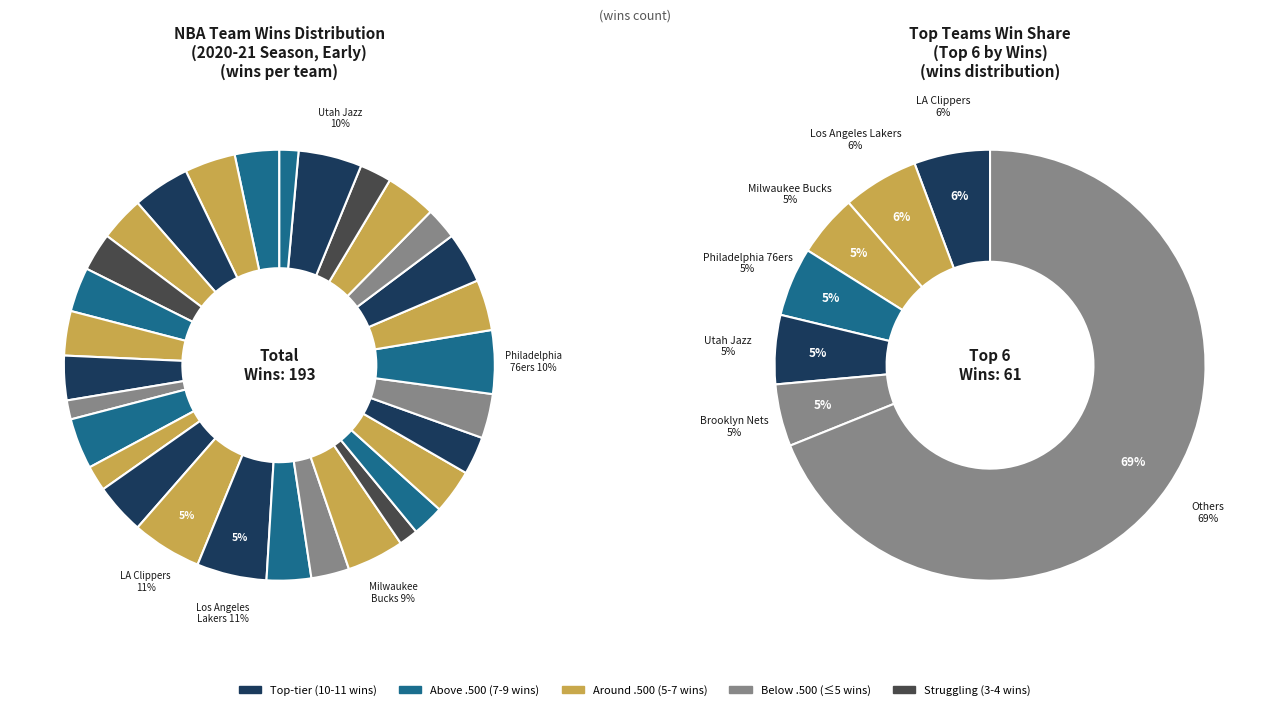

To the nearest percent, what is the difference between the largest and smallest slice percentages?

4%